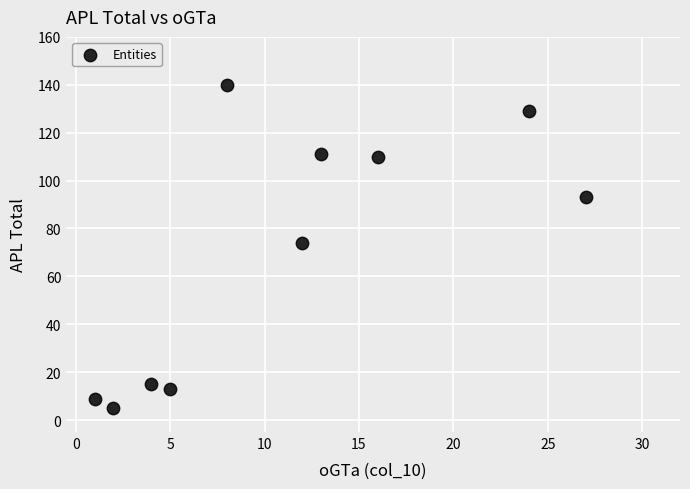

What Y value in the scatter plot is closest to 72?

74